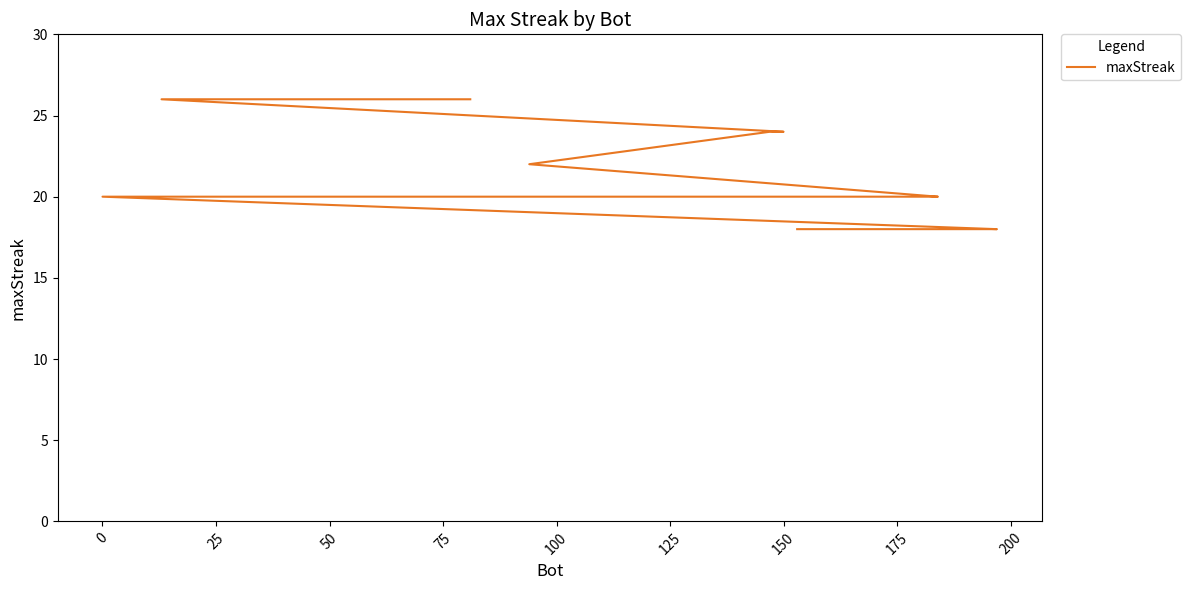

What is the minimum value shown in the chart?

18